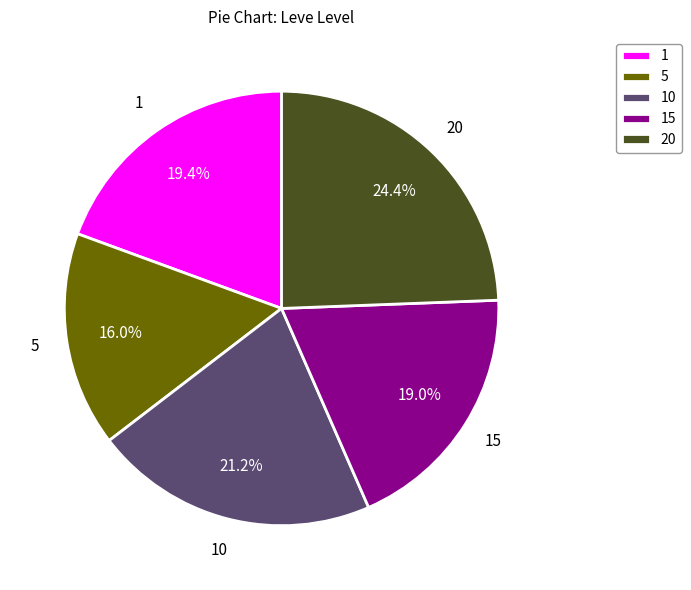

How many segments does this pie chart have?

5